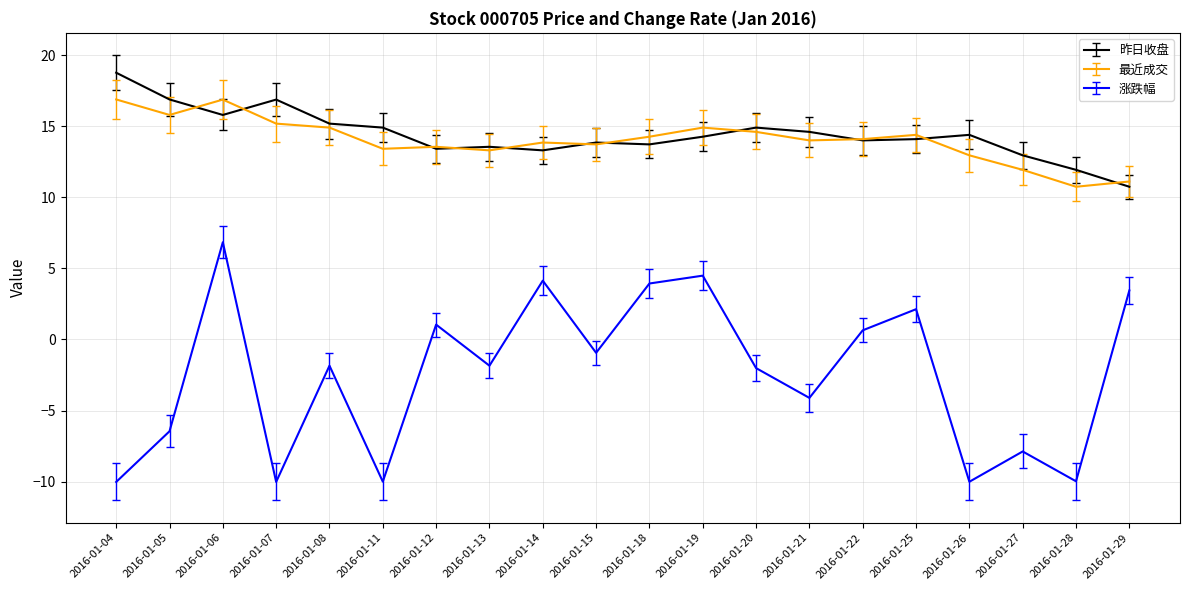

The 最近成交 series shows 6.7 at 2016-01-04. True or false?

False